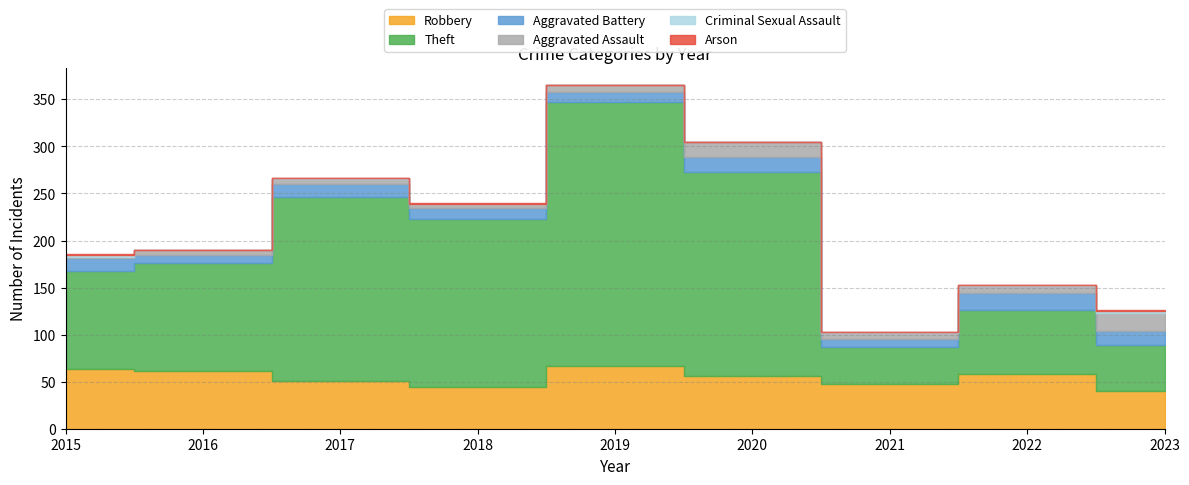

In Aggravated Battery, how many points are lower than both neighbors (excluding endpoints)?

3